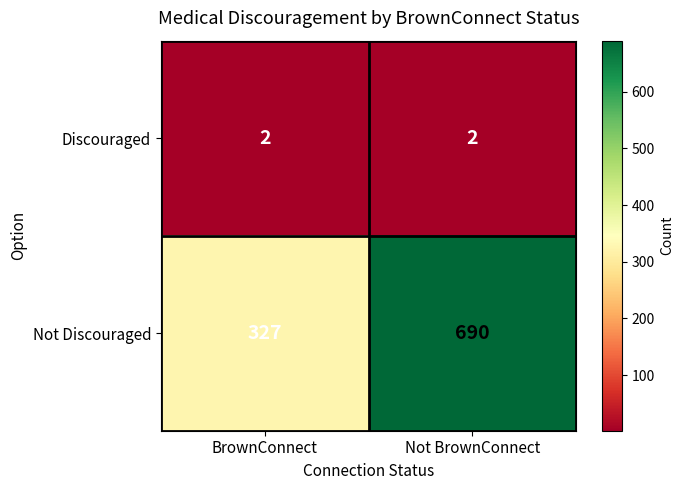

Which series has the largest total across all categories?

Not Discouraged